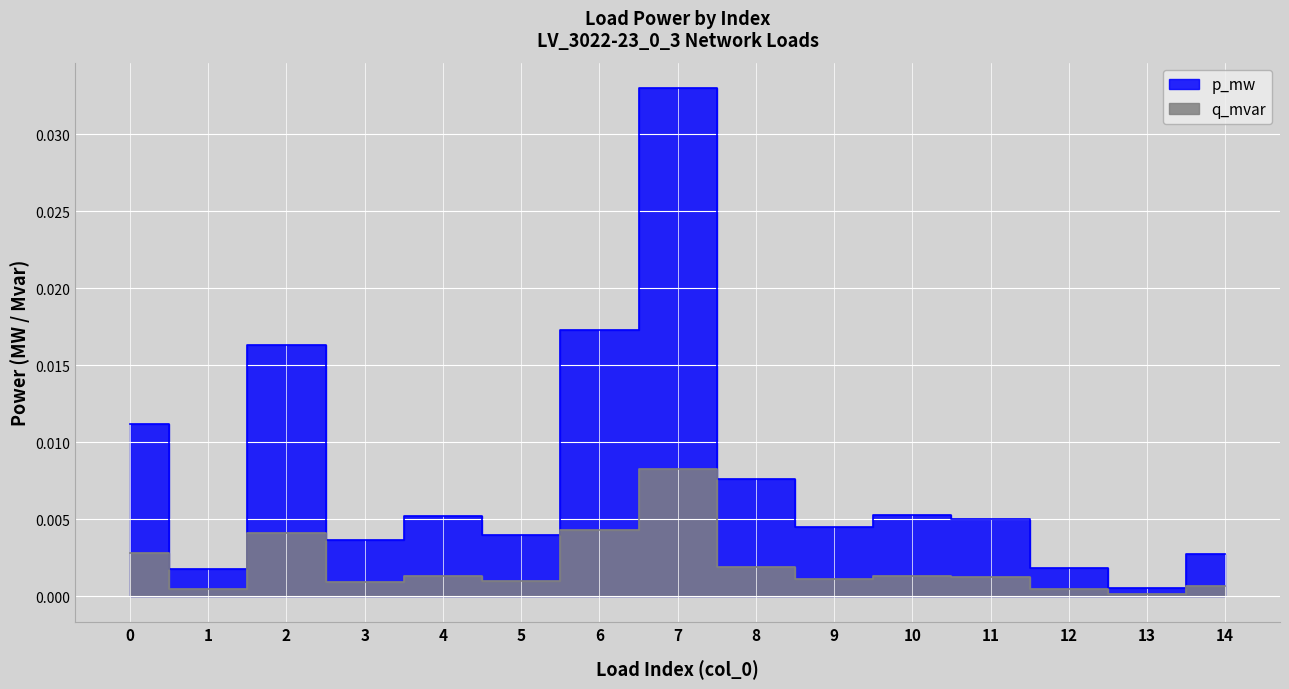

At how many categories does at least one series exceed 0?

15